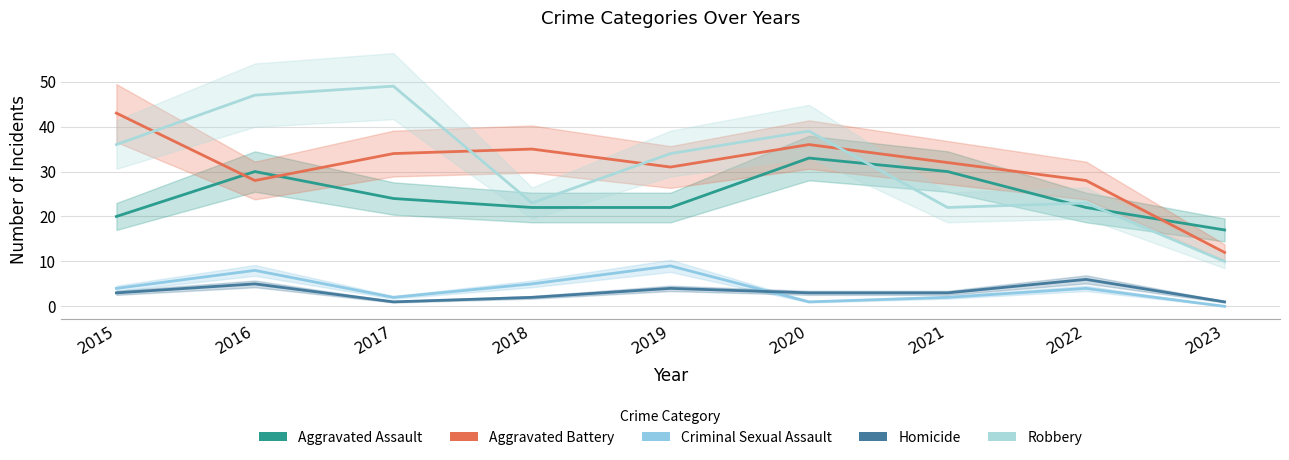

Reading left to right, extract all data points from this chart.

Aggravated Assault: 20	30	24	22	22	33	30	22	17
Aggravated Battery: 43	28	34	35	31	36	32	28	12
Criminal Sexual Assault: 4	8	2	5	9	1	2	4	0
Homicide: 3	5	1	2	4	3	3	6	1
Robbery: 36	47	49	23	34	39	22	23	10